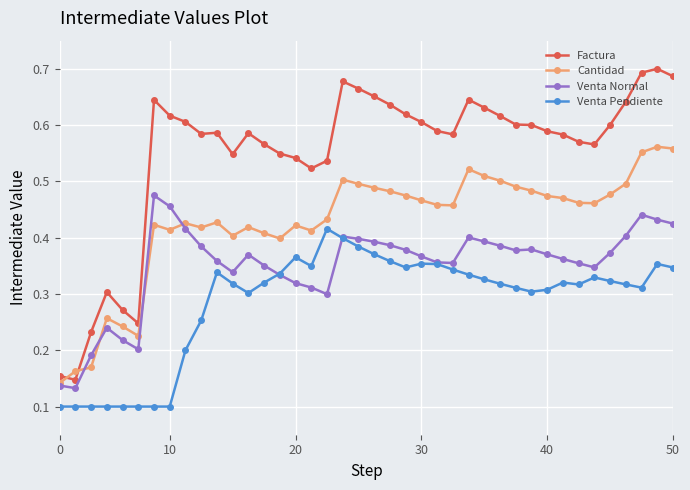

True or false: Venta Normal has more than 2 points higher than both neighbors.

True